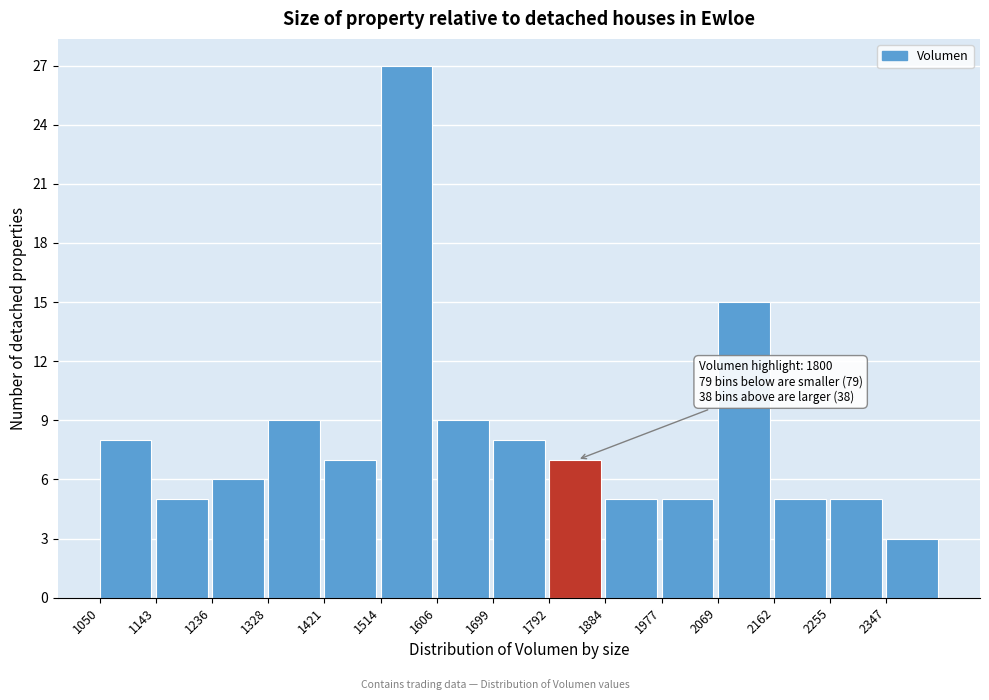

Which range on the x-axis has the tallest bar?

1510 to 1610